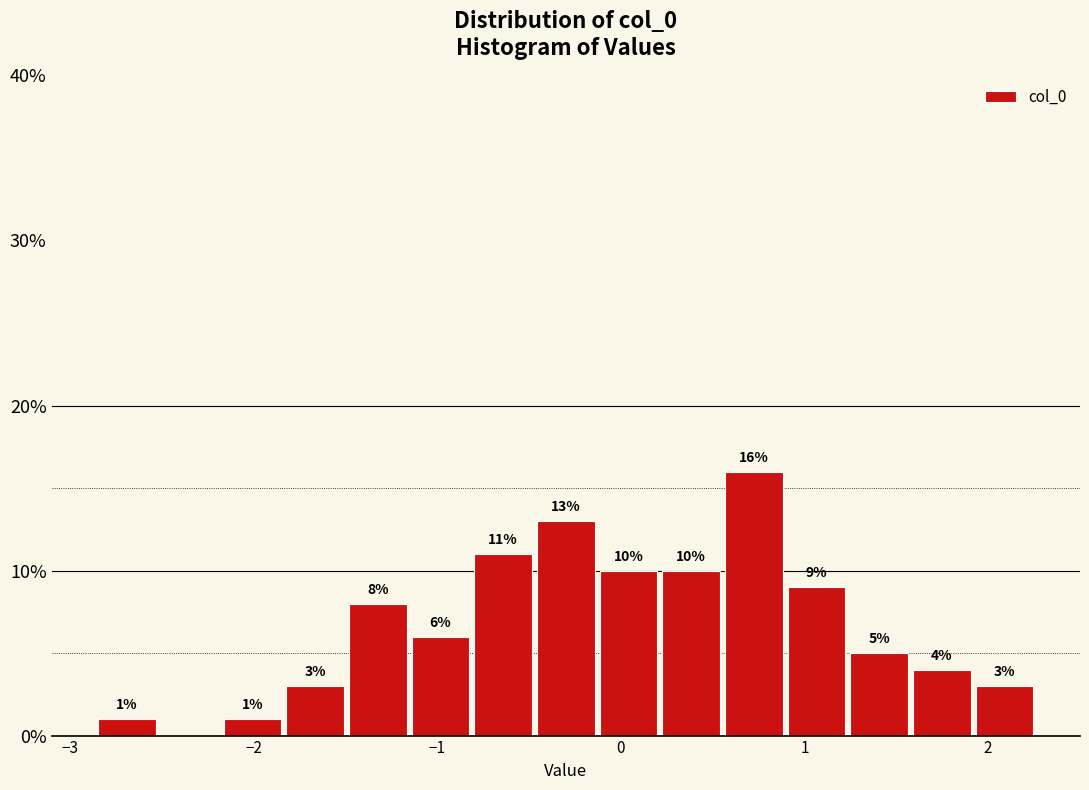

Read against the x-axis, roughly where is the centre of the tallest bar?

0.7